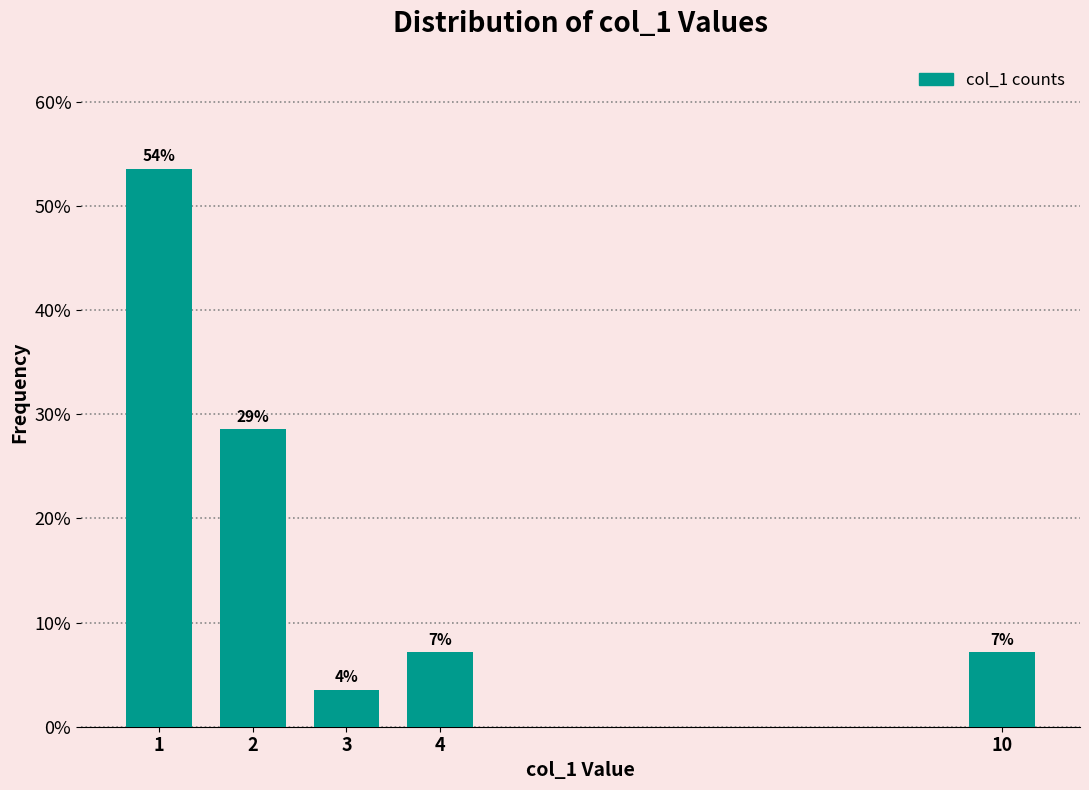

Are the bars horizontal?

No